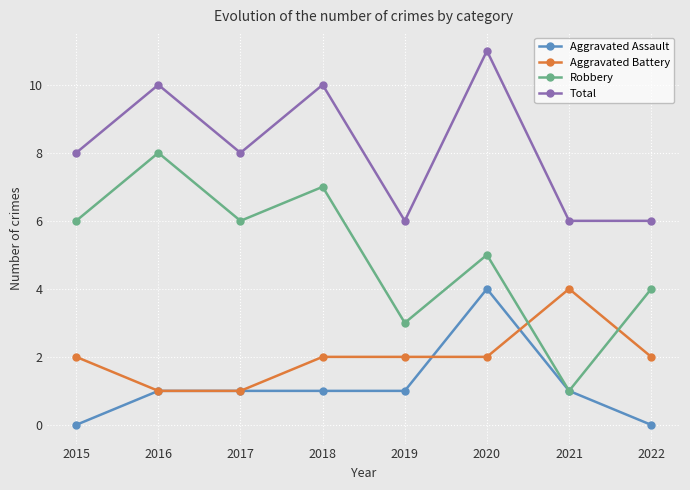

Rank the series at 2015 from lowest to highest value.

Aggravated Assault, Aggravated Battery, Robbery, Total